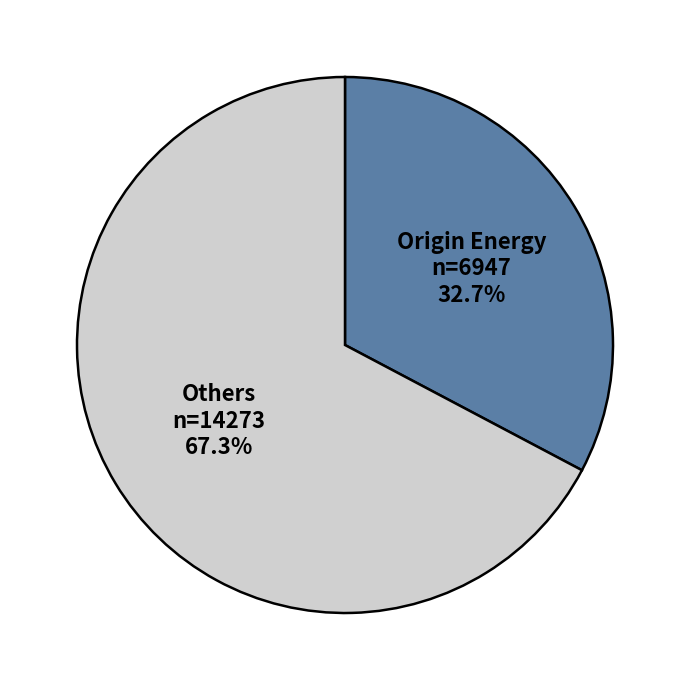

Which has a higher value, Others n=14273 67.3% or Origin Energy n=6947 32.7%?

Others n=14273 67.3%